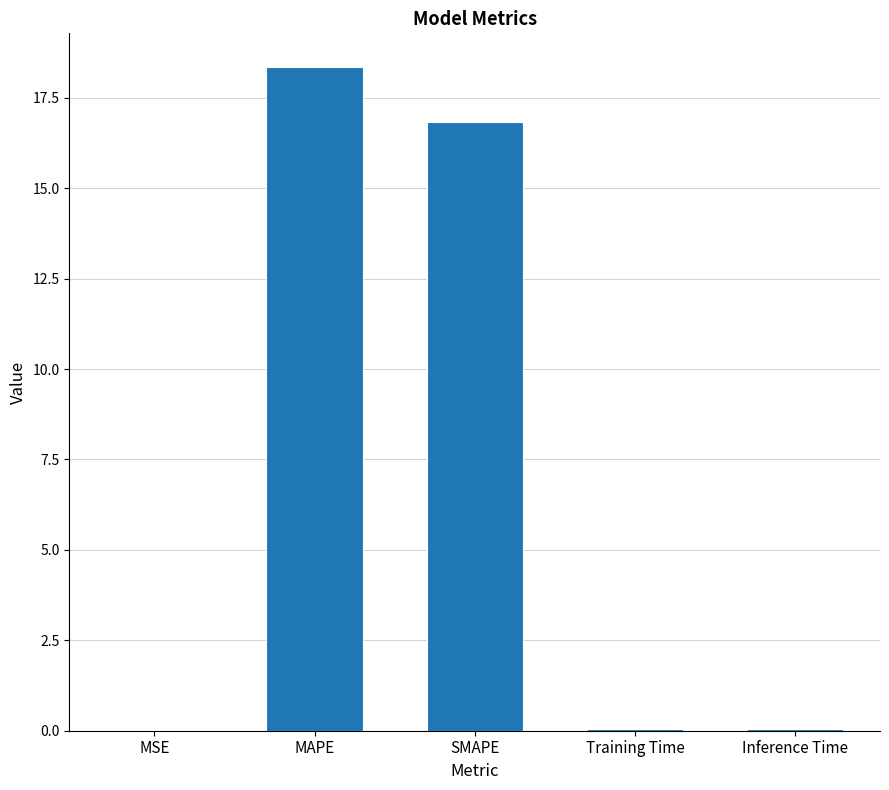

What is the sum of all values?

35.3